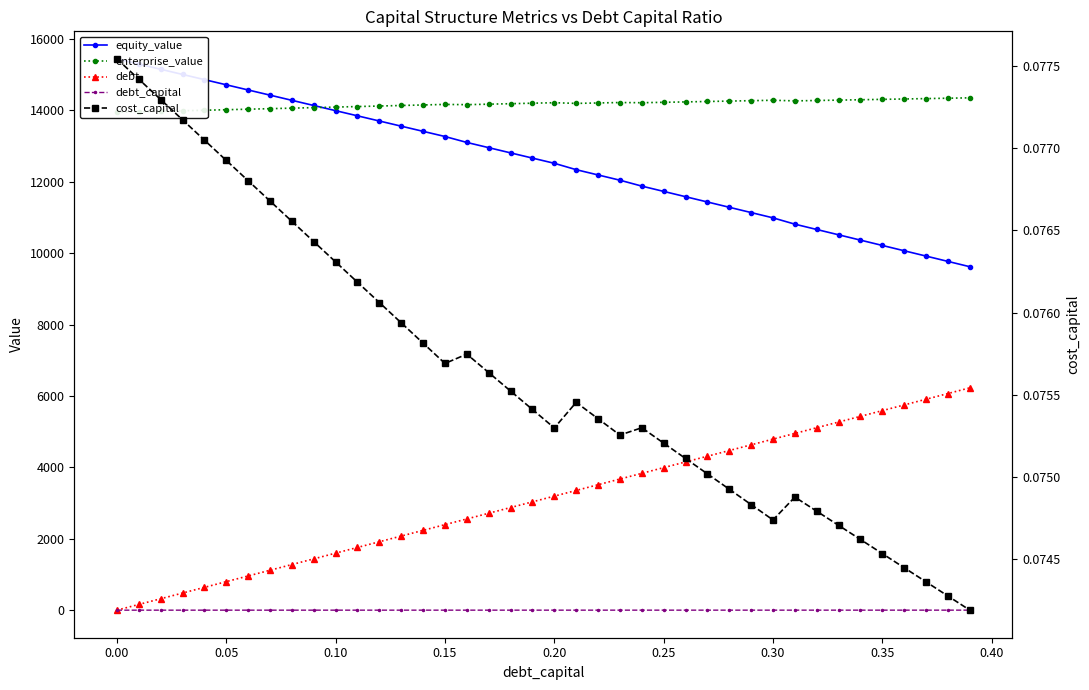

True or false: debt and equity_value cross at least once.

False